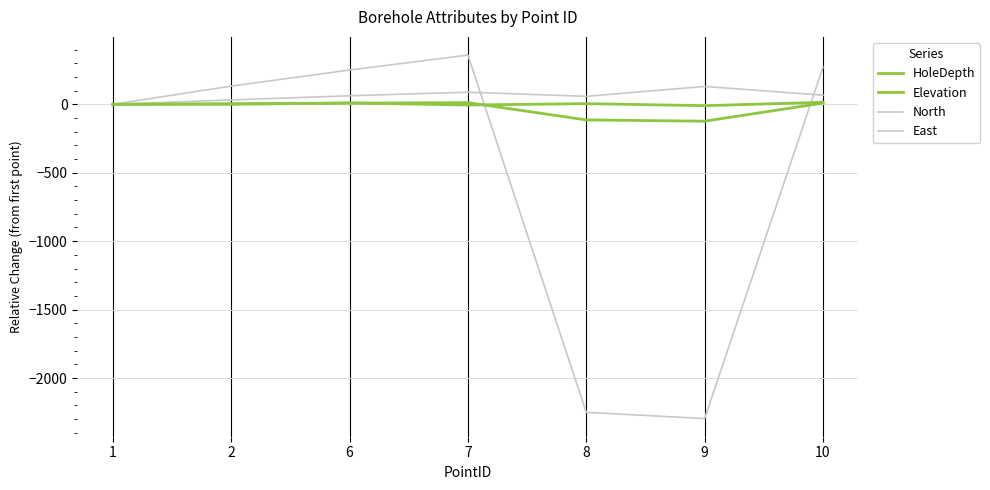

At 9, list the series in order from smallest to largest.

North, Elevation, HoleDepth, East